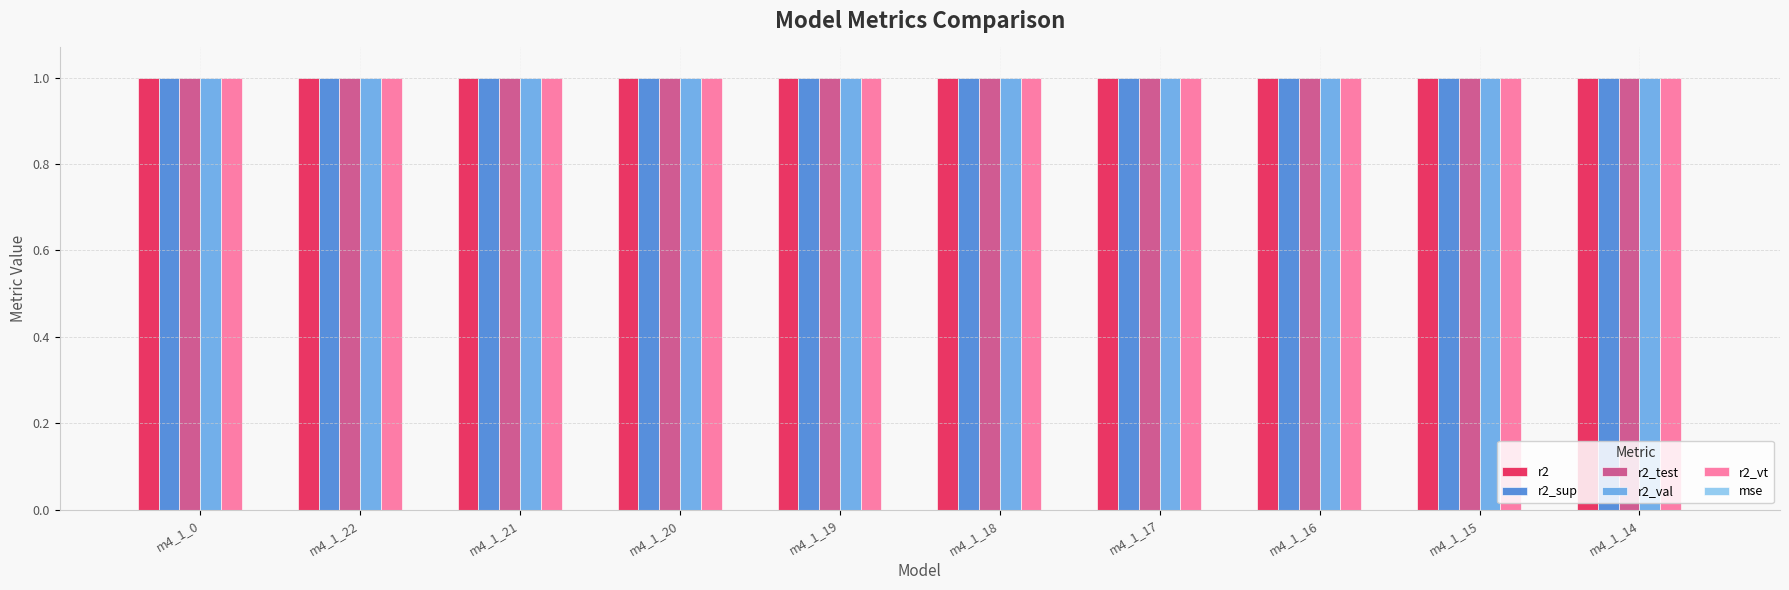

What is the sum of all r2_test values?

10.0